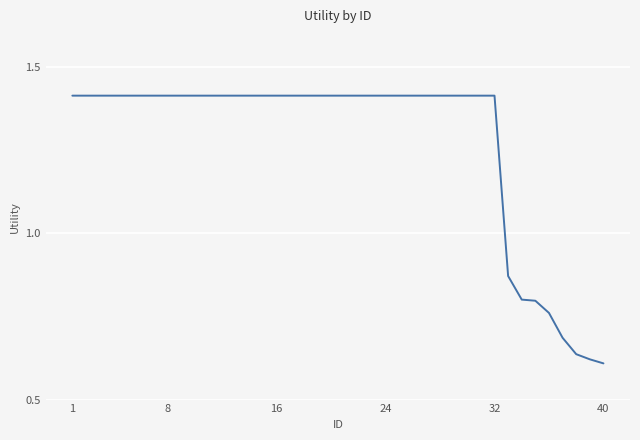

At which category does the chart reach its minimum across all series?

40